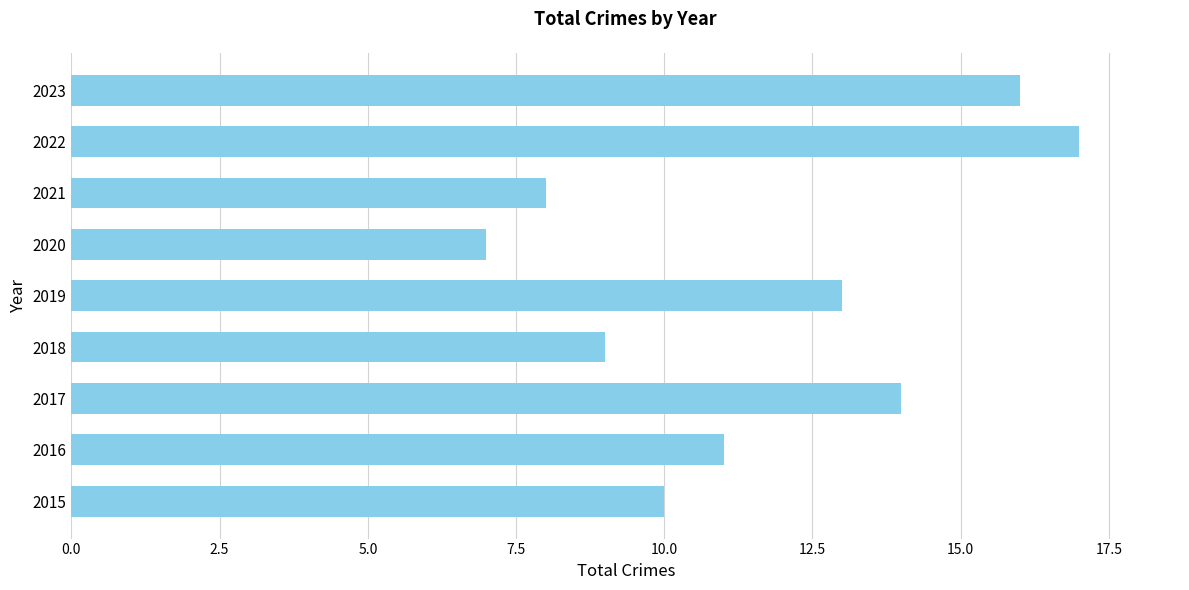

At which category does the chart reach its minimum across all series?

2020